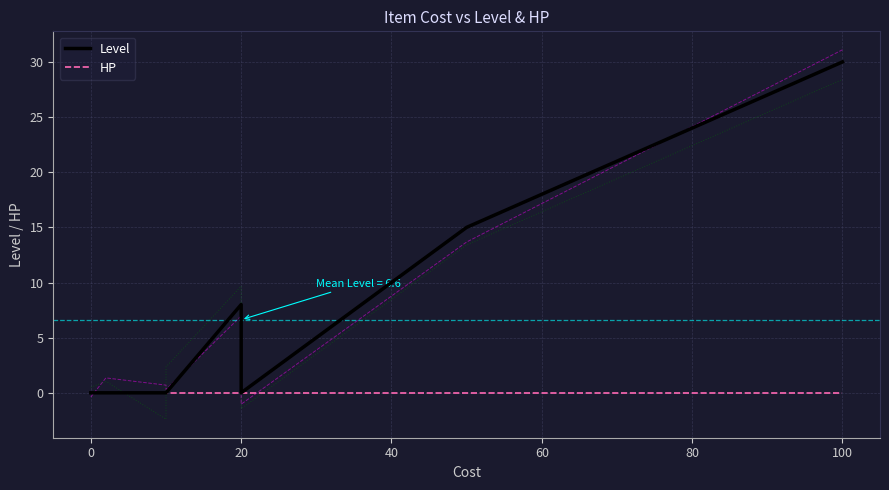

True or false: HP has more than 2 interior local peaks.

False